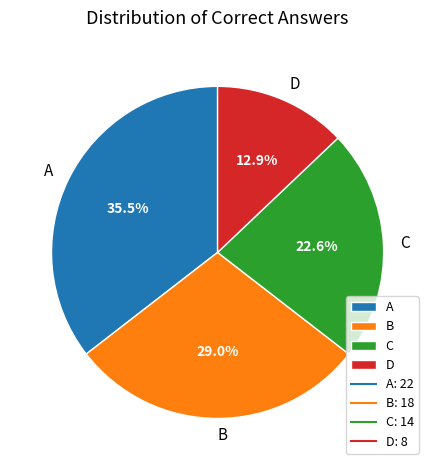

To the nearest percent, what is the combined percentage of A and D?

48%